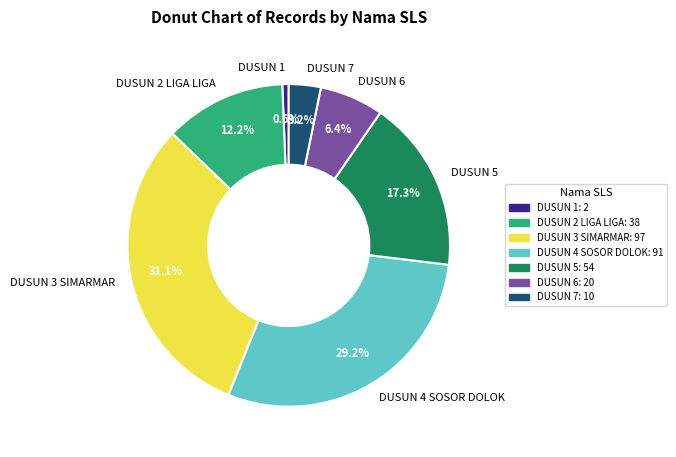

What is the largest slice in the pie chart?

DUSUN 3 SIMARMAR